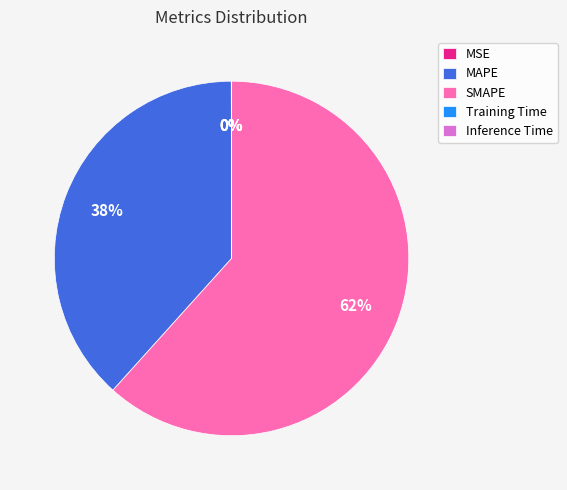

What is the largest slice in the pie chart?

SMAPE